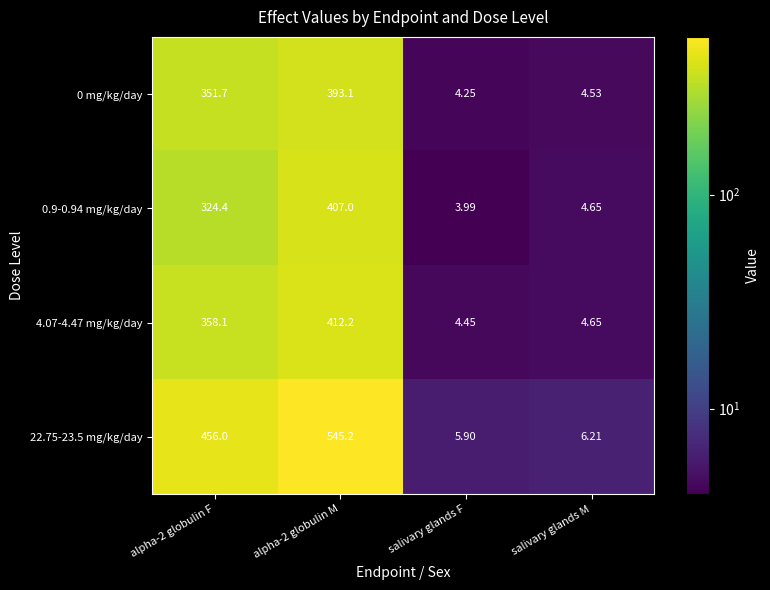

At which label does 0 mg/kg/day reach its minimum?

salivary glands F